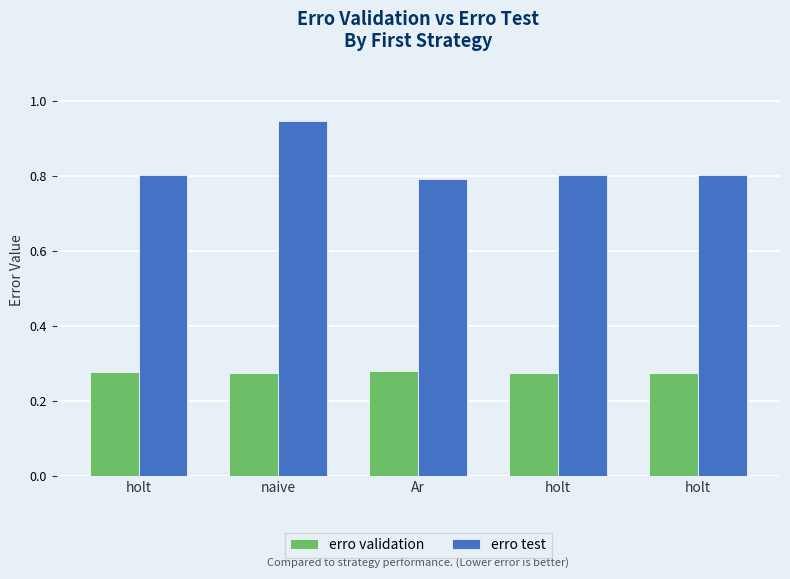

How many bars are there in each group?

2